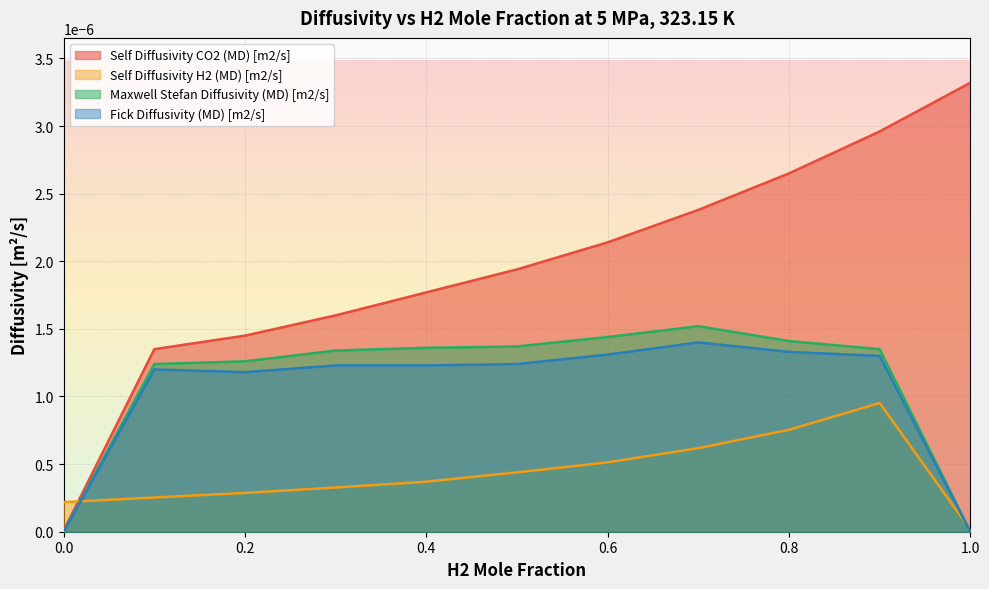

At 0.8, list the series in order from largest to smallest.

Self Diffusivity CO2 (MD) [m2/s], Maxwell Stefan Diffusivity (MD) [m2/s], Fick Diffusivity (MD) [m2/s], Self Diffusivity H2 (MD) [m2/s]